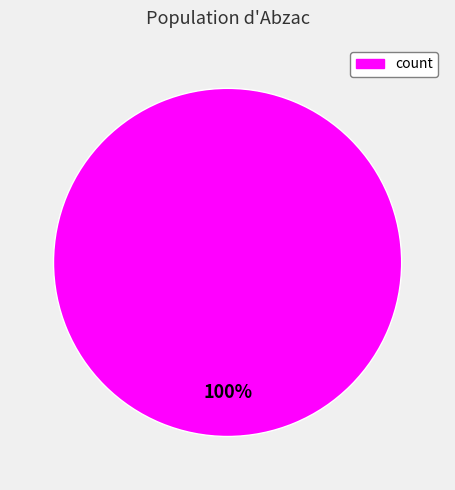

Does any single category account for the majority?

Yes